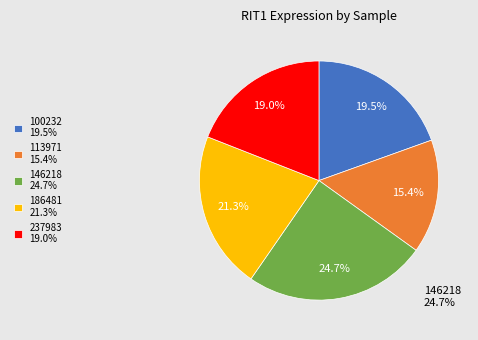

Approximately how many times larger is the value at 186481 21.3% compared to 100232 19.5%?

1.1